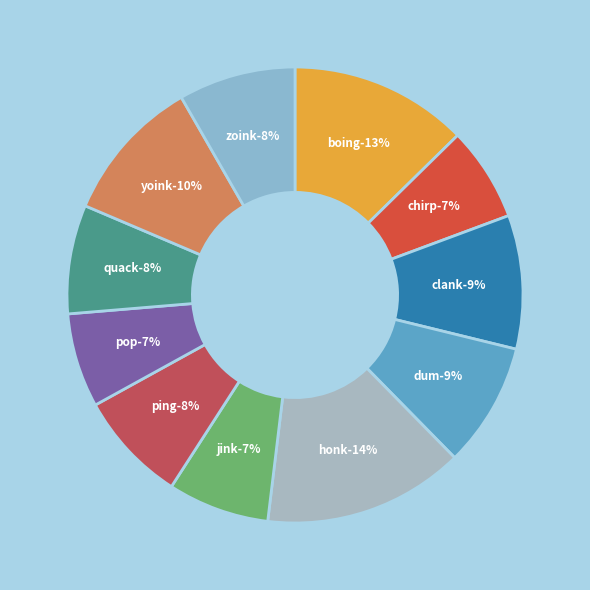

To the nearest percent, what percentage of the pie is clank?

9%